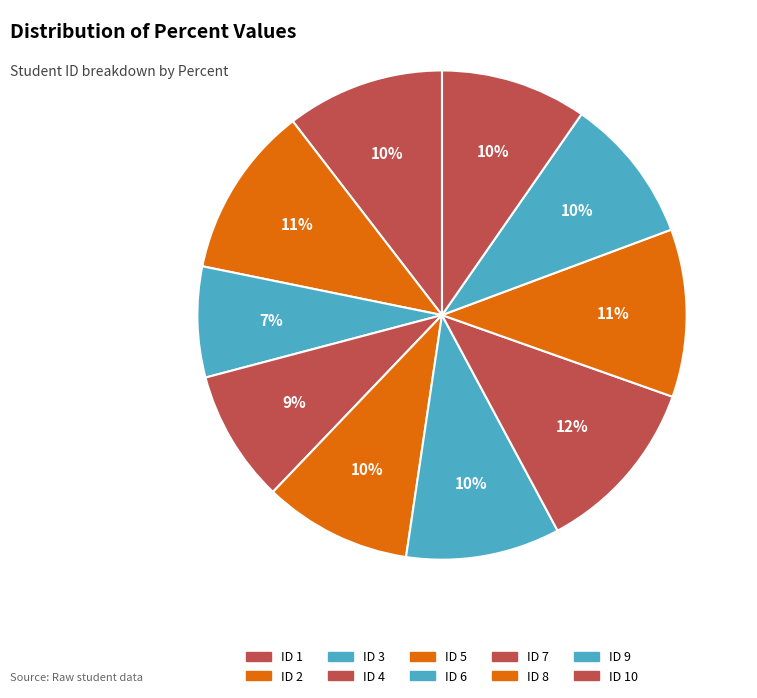

Do ID 3 and ID 1 together represent more than half of the pie?

No